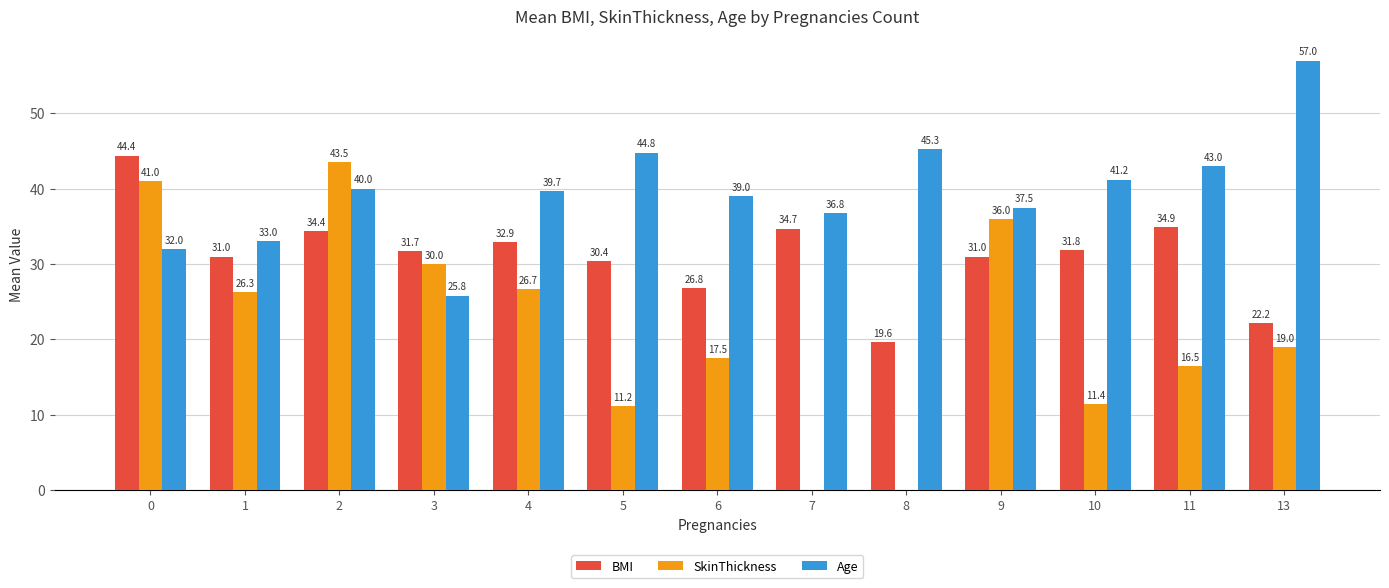

What is the total value across all series at 2?

117.9